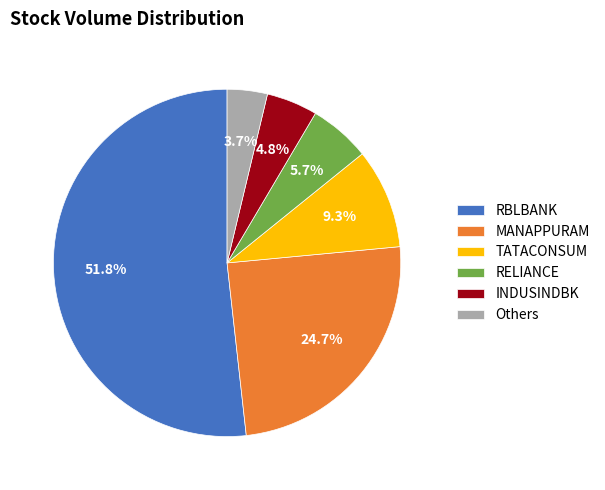

What is the majority slice?

RBLBANK